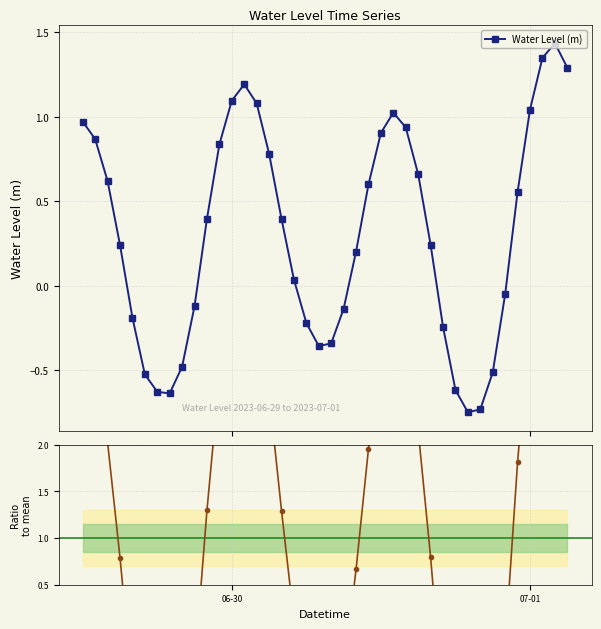

How many interior local peaks does the Water Level (m) series have?

3